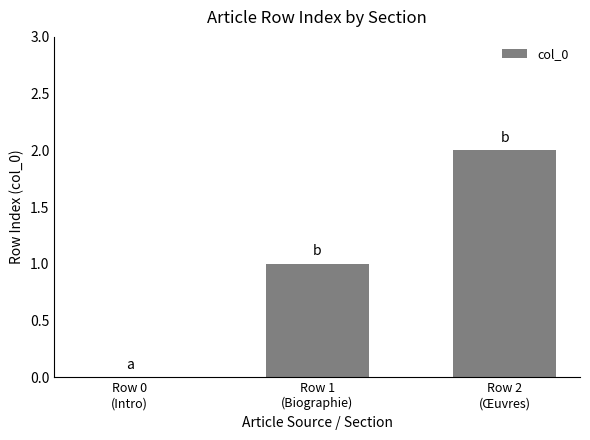

Reading left to right, list all the values displayed in this chart.

Row 0
(Intro)=0	Row 1
(Biographie)=1	Row 2
(Œuvres)=2